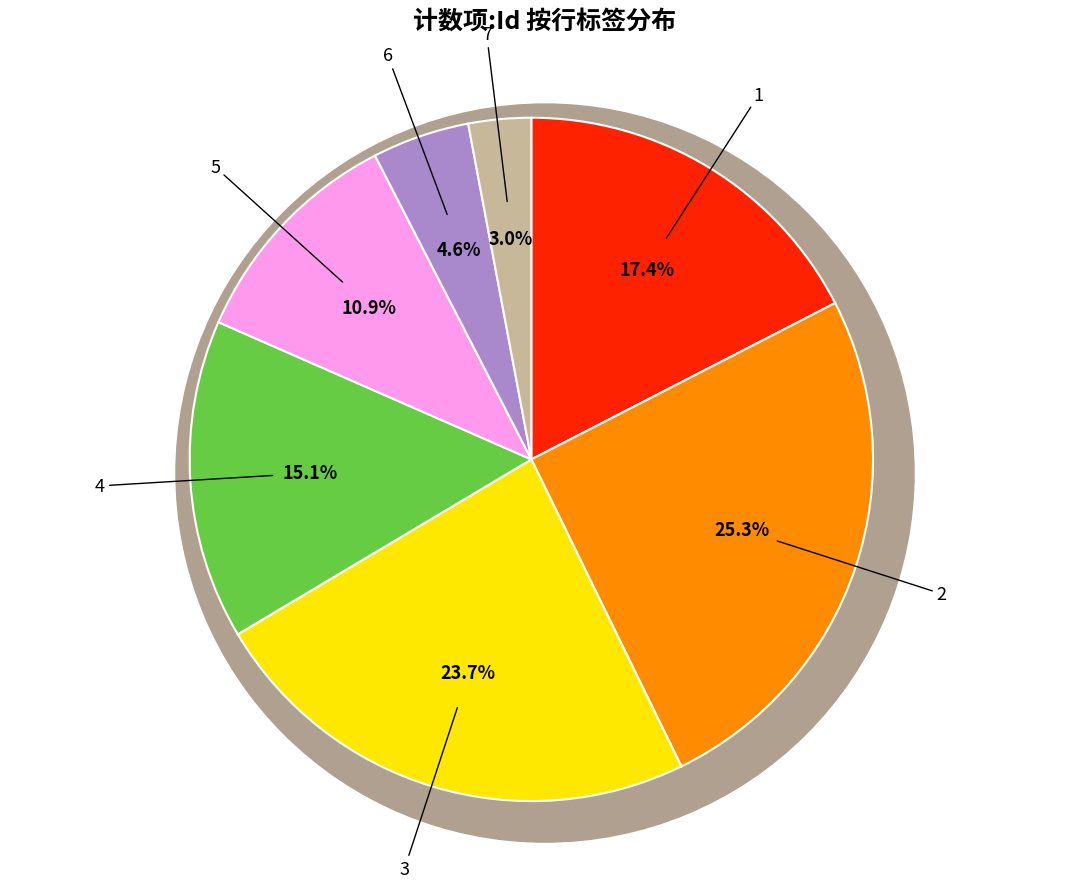

Rank the categories by value from lowest to highest.

7, 6, 5, 4, 1, 3, 2